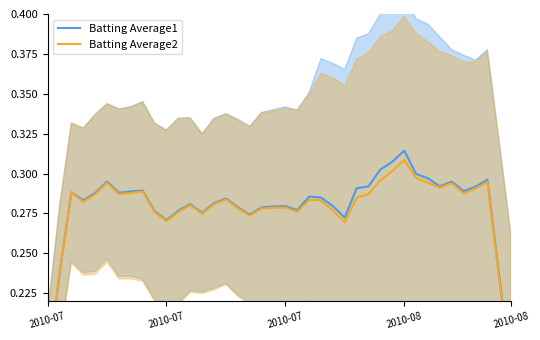

Rank the series at 38 from lowest to highest value.

Batting Average2, Batting Average1